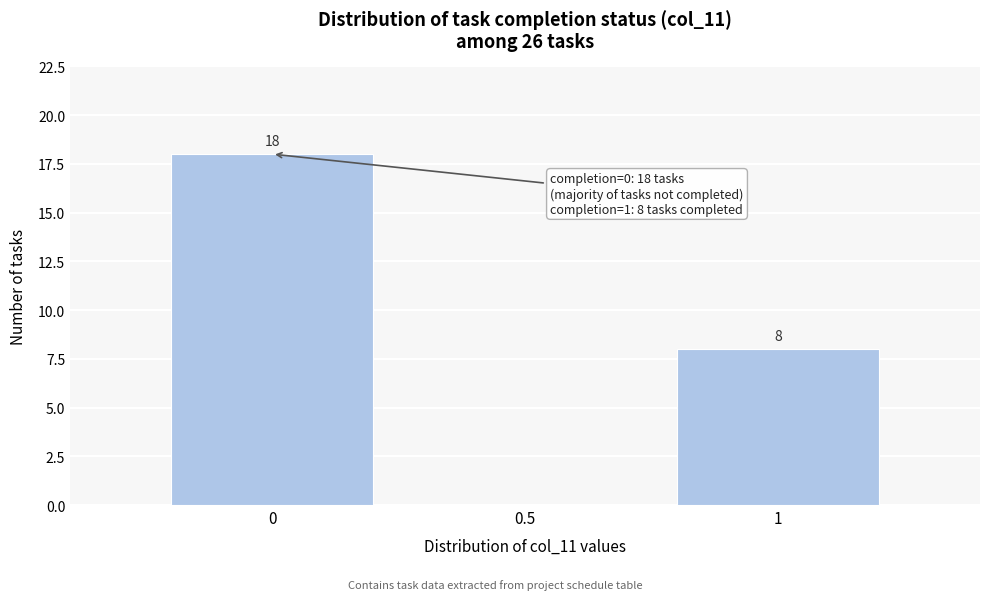

Over which range of the x-axis is the bar tallest?

-0.25 to 0.25